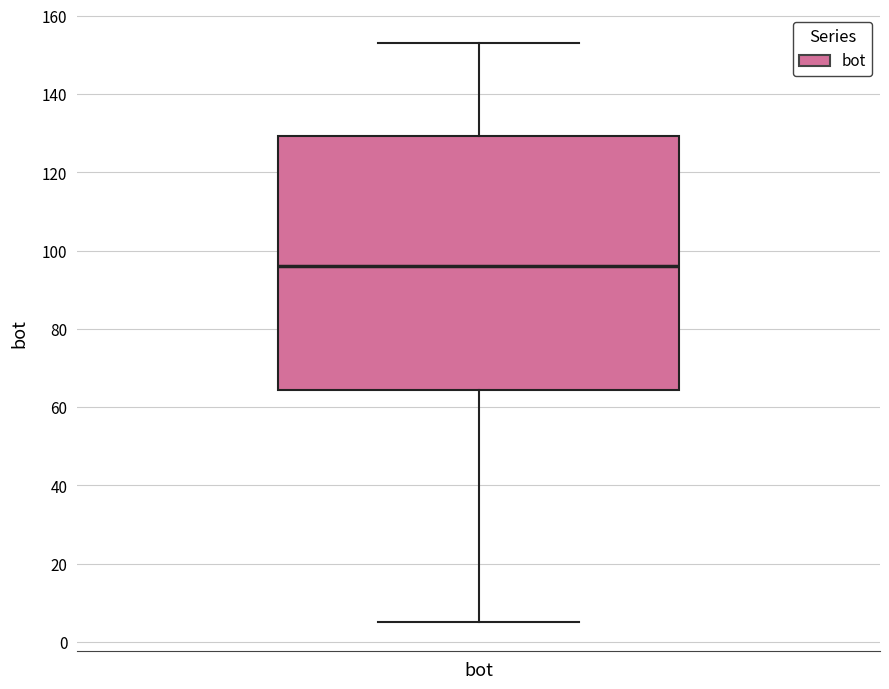

Read this box plot against the y-axis: the position of the median line, the range covered by the box, and the ends of both whiskers. The values are not printed on the chart, so give them approximately, as read against the axis.

median 96, box 64 to 130, whiskers 6 to 154